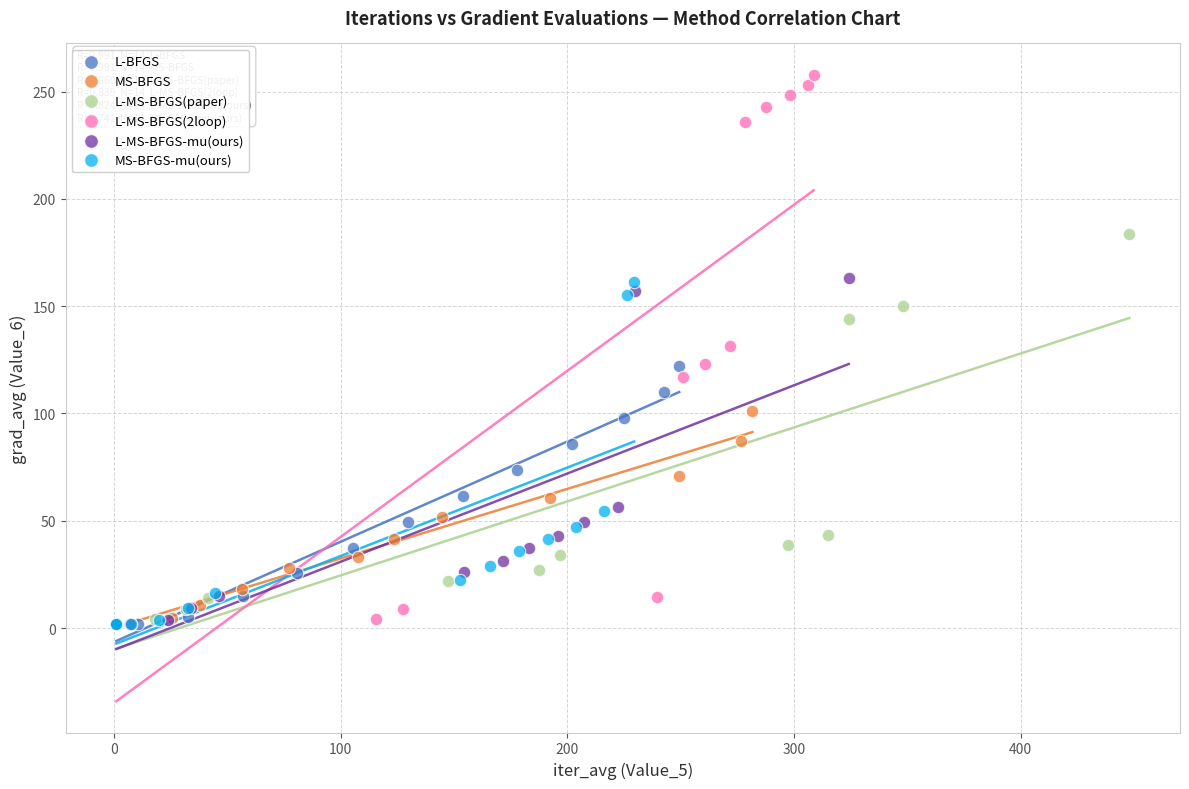

Which series has the widest spread of Y values?

L-MS-BFGS(2loop)